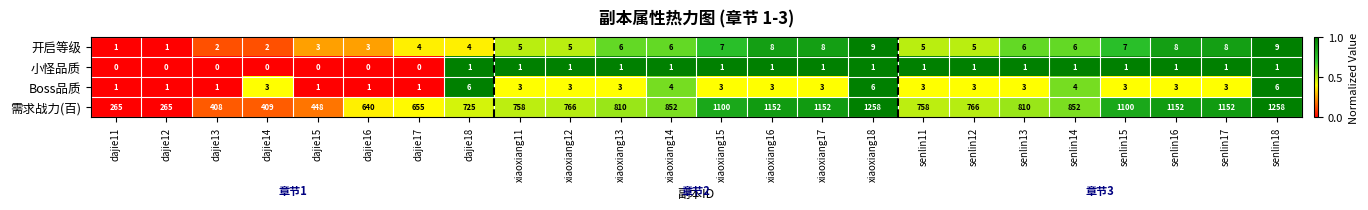

What is the spread (max minus min) of values at senlin11?

757